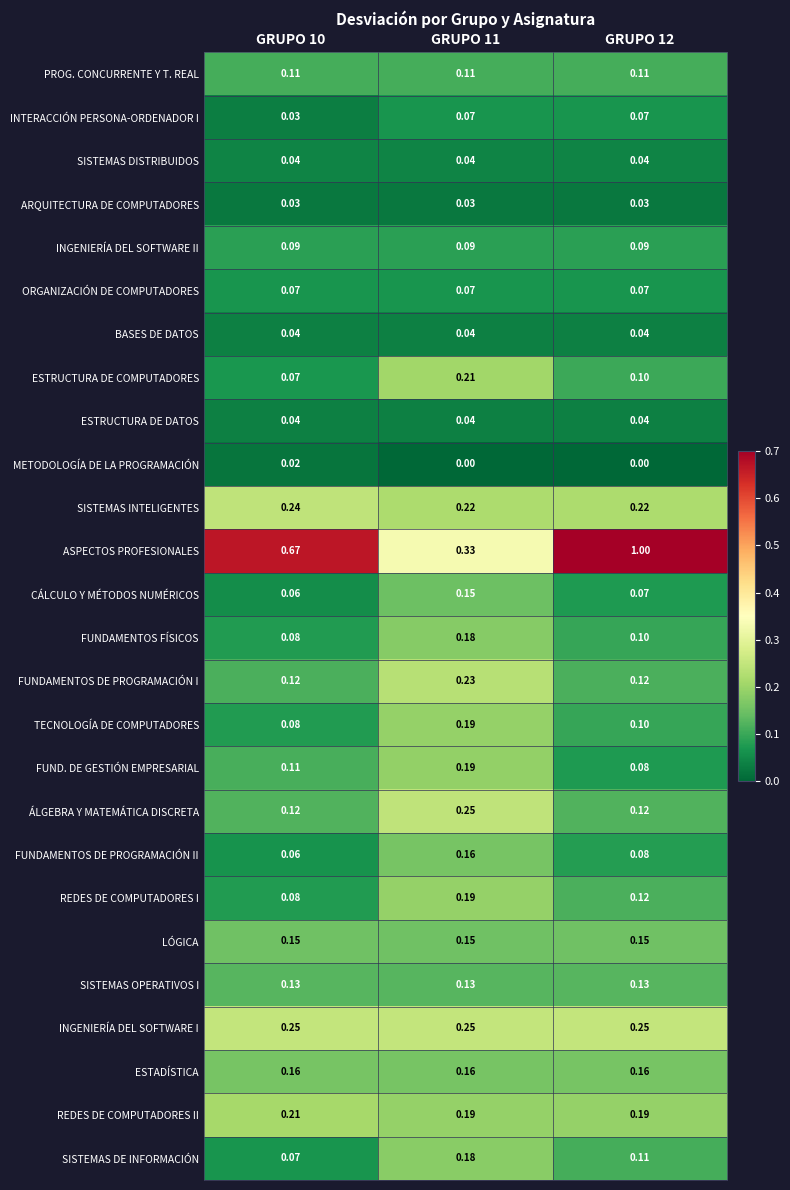

Which series changed the most between GRUPO 10 and GRUPO 12?

ASPECTOS PROFESIONALES